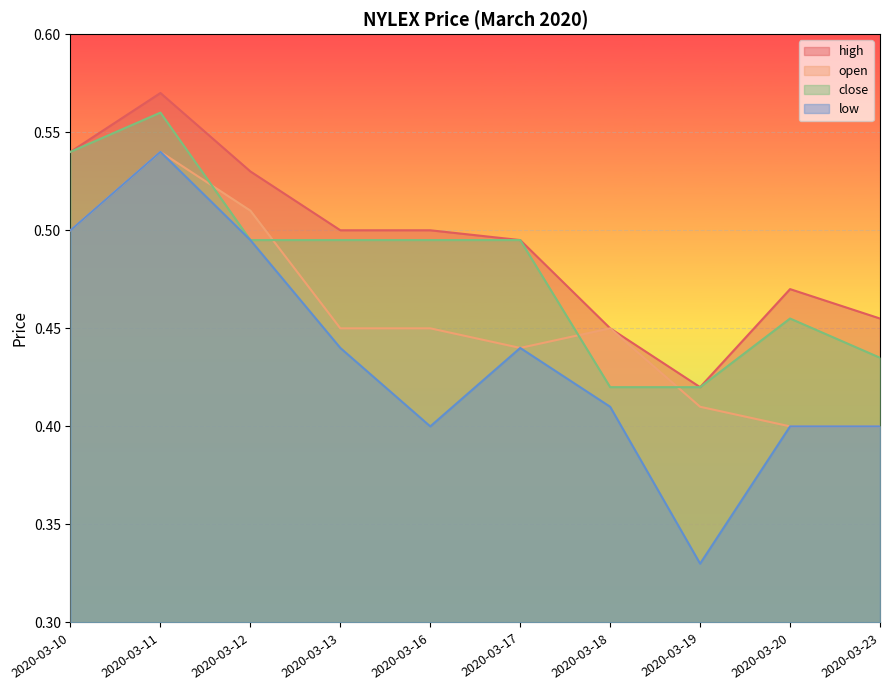

Where is high nearest to the value 0?

2020-03-19